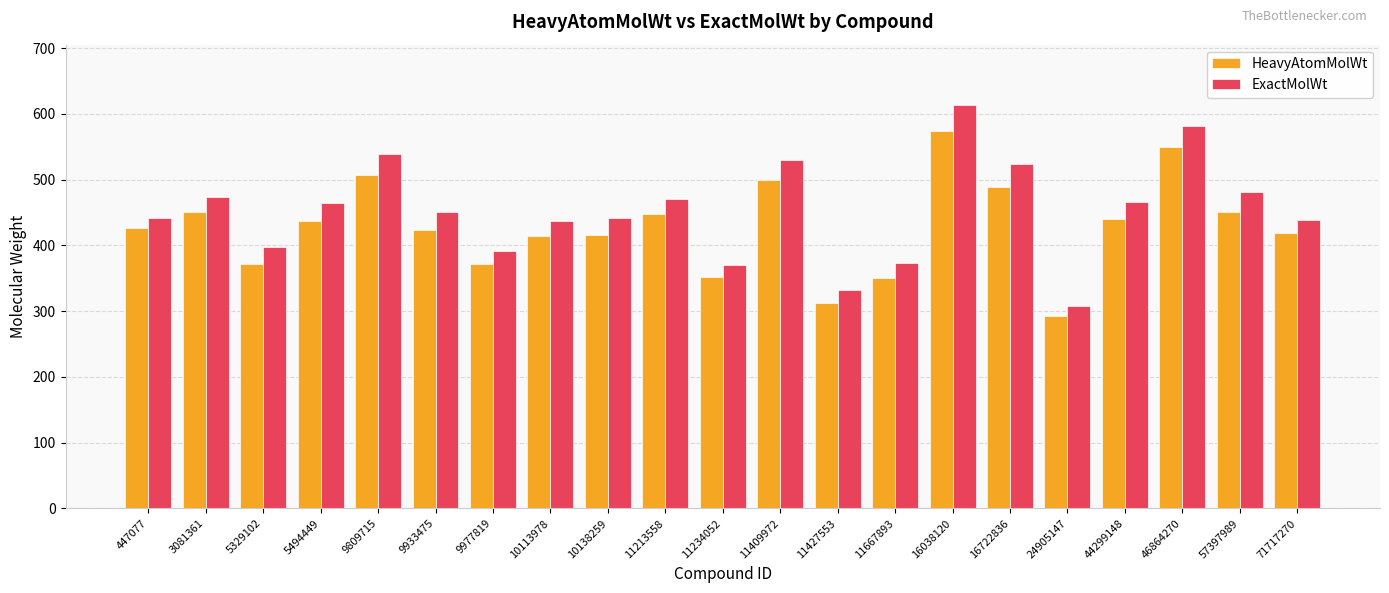

Count the number of categories in the chart.

21